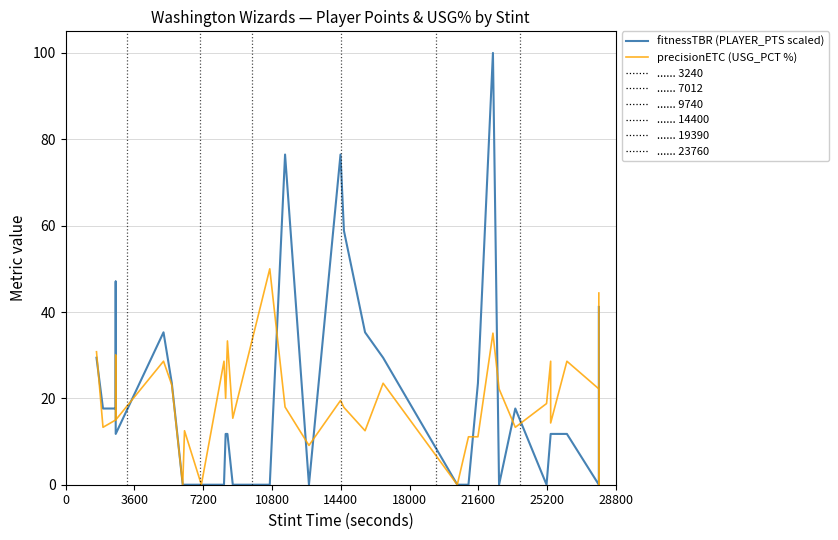

Which series has the largest total across all categories?

fitnessTBR (PLAYER_PTS scaled)